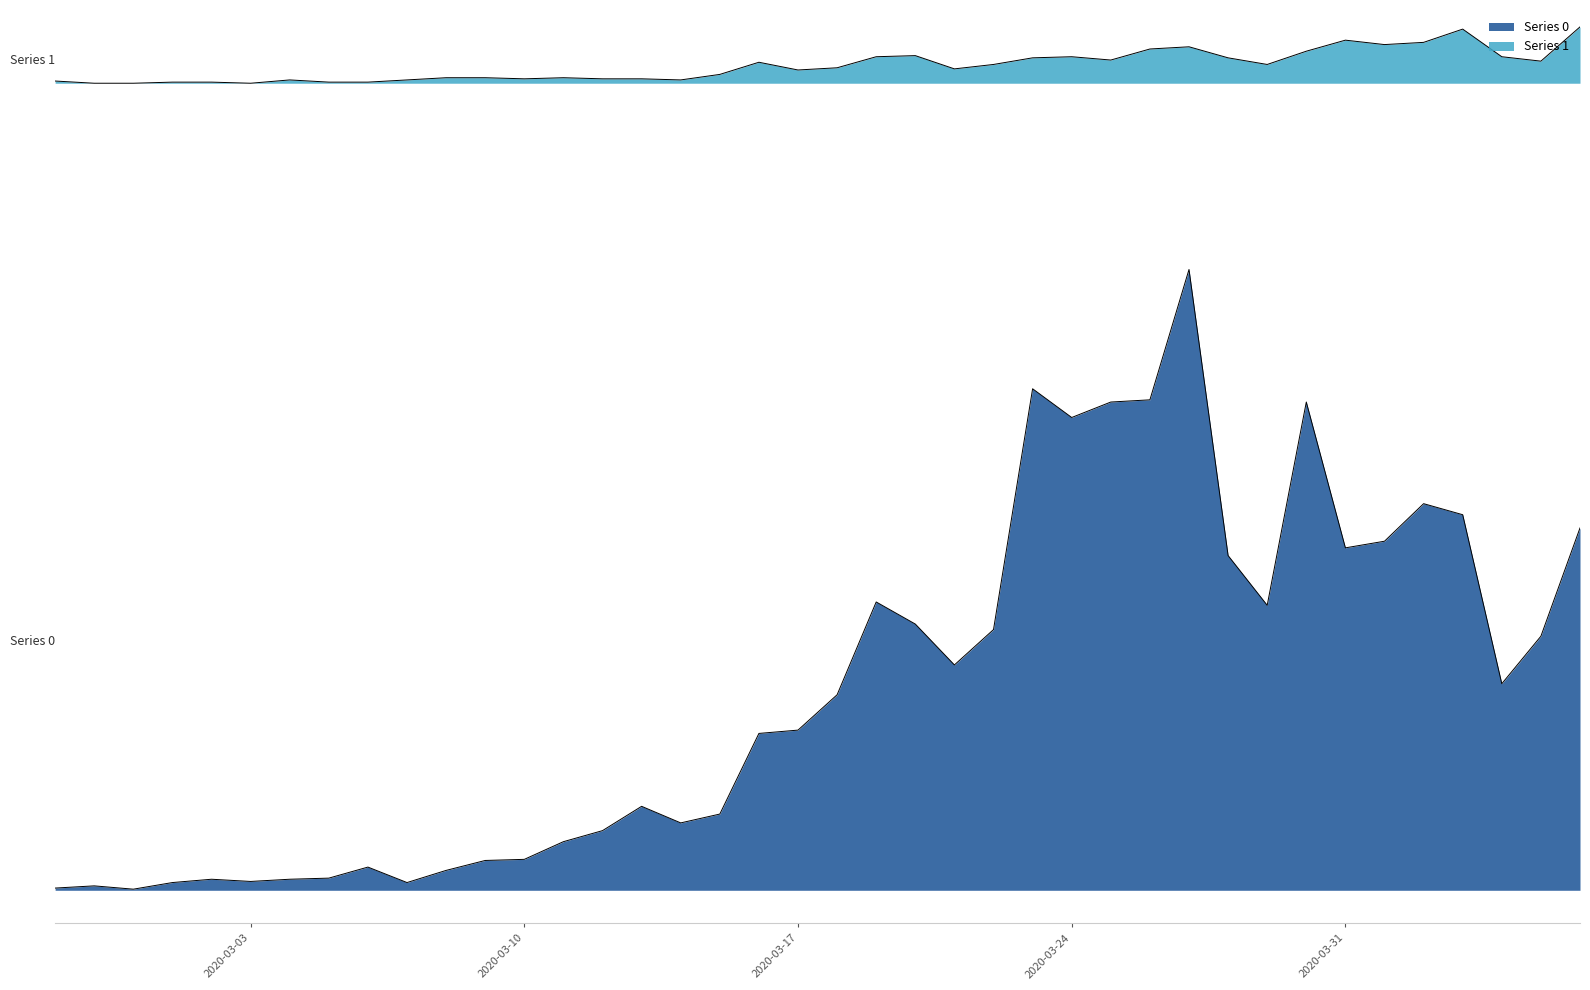

Rank the series by their maximum value, from highest to lowest.

Series 1, Series 0